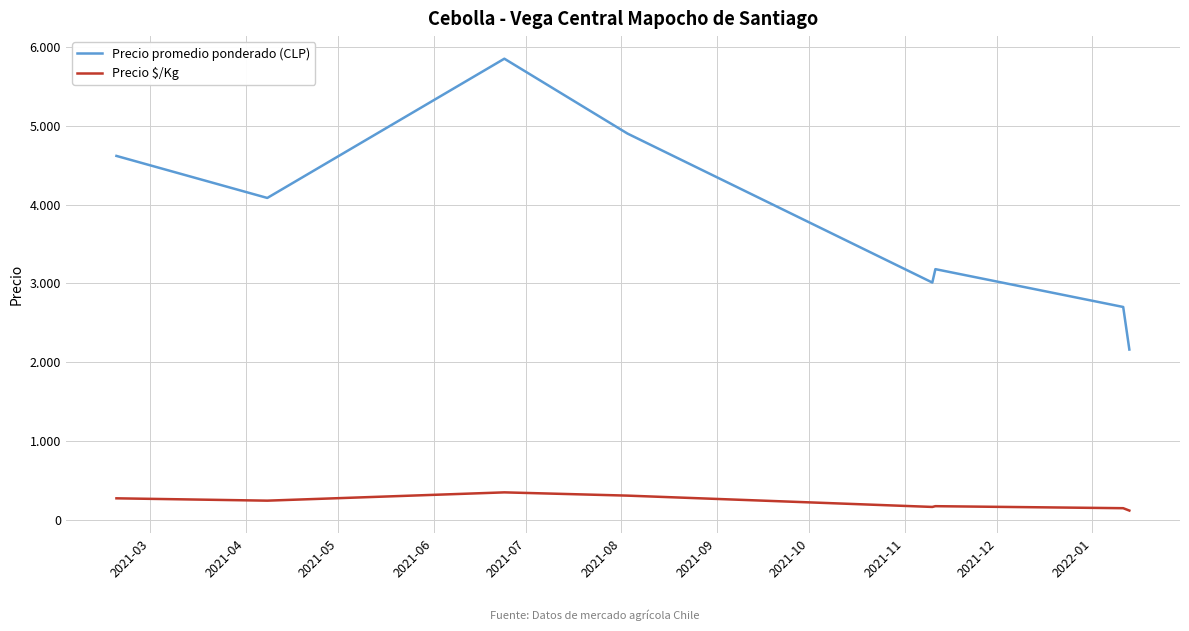

True or false: Precio promedio ponderado (CLP) and Precio $/Kg intersect in this chart.

False